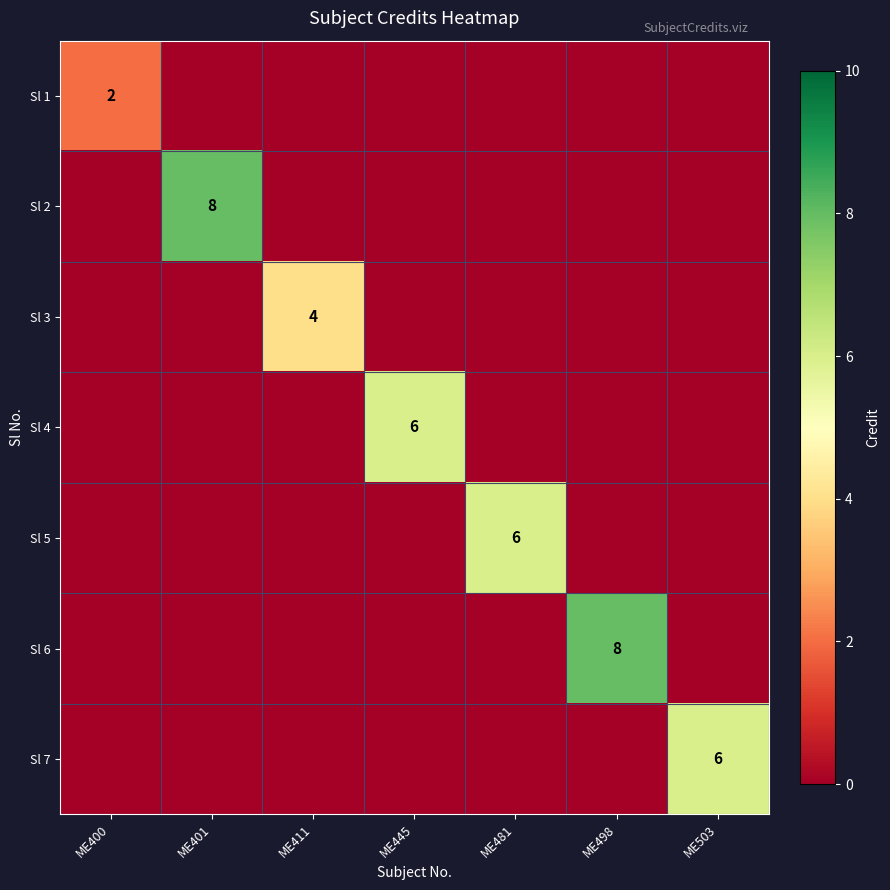

True or false: Sl 6 has a value of 8 at ME498.

True